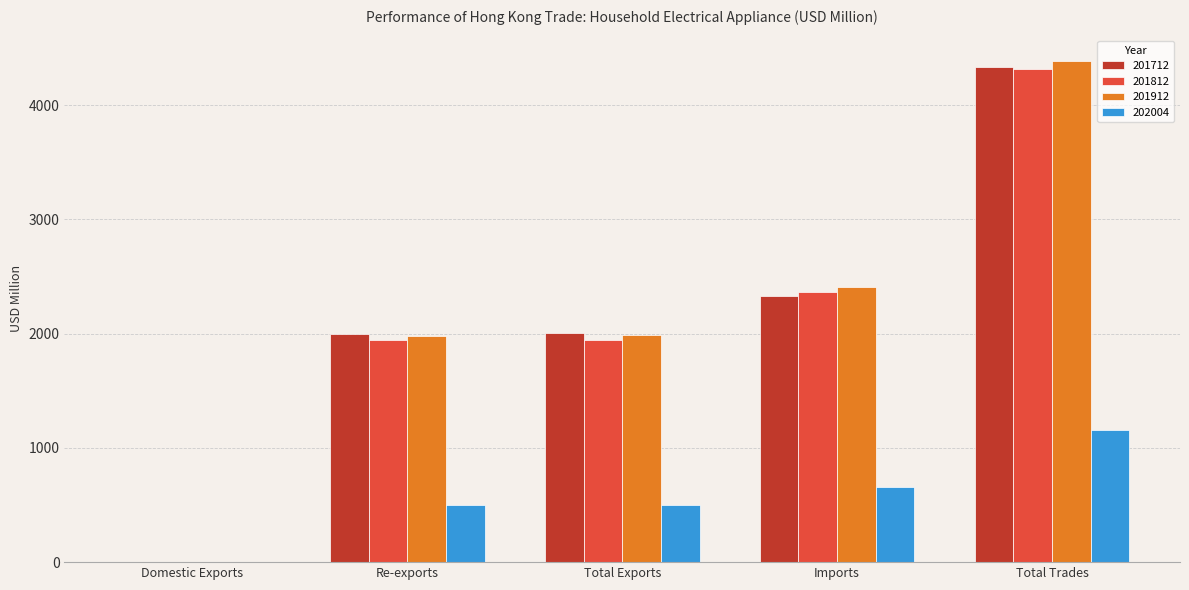

What is the highest value of the 202004 series?

1159.0